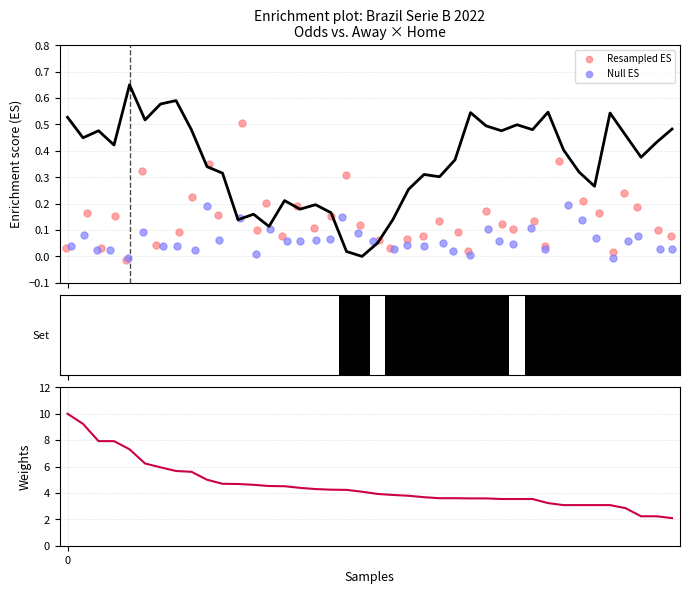

Which series contains the highest Y value?

Weights